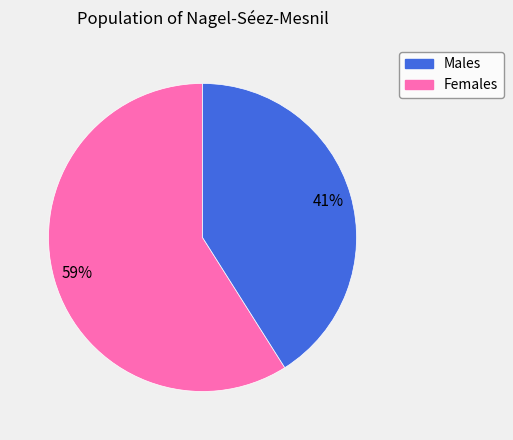

Is there any slice that represents more than half of the pie?

Yes